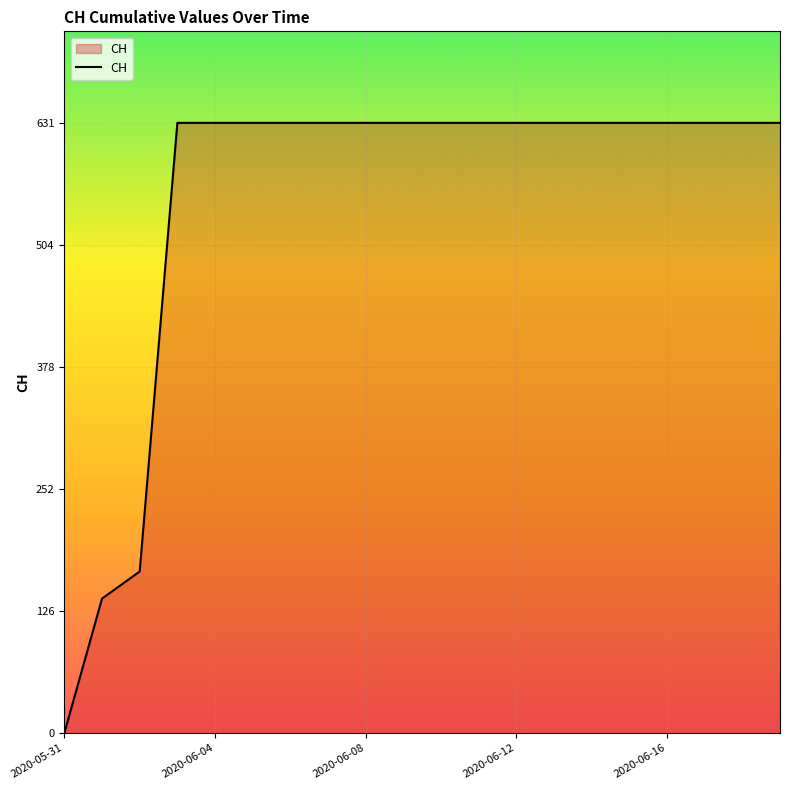

What is the sum of all values?

11033